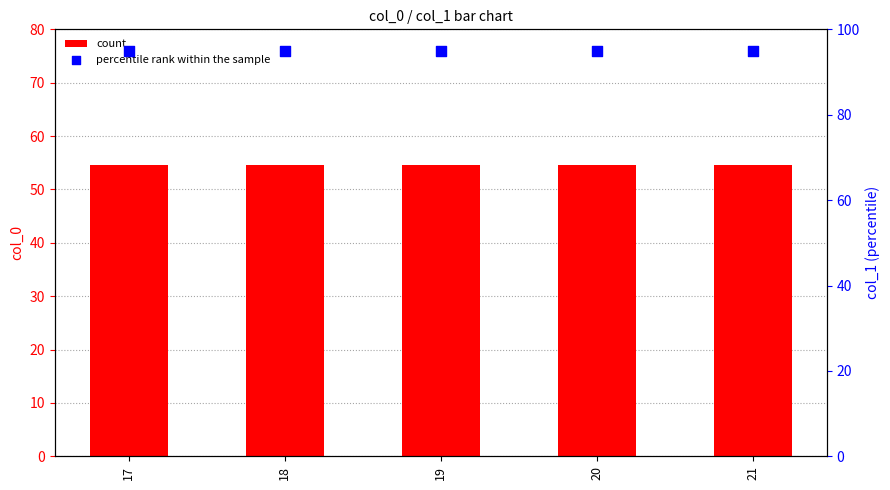

Is the value of count at 20 greater than the value of percentile rank within the sample at 21?

No